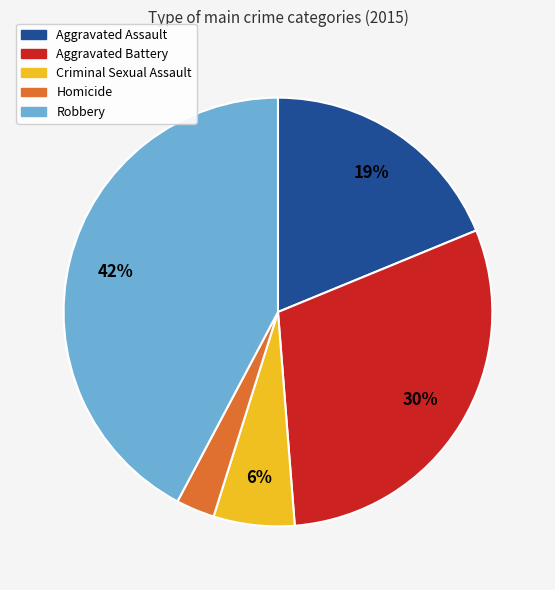

To the nearest percent, what is the difference between the largest and smallest slice percentages?

39%